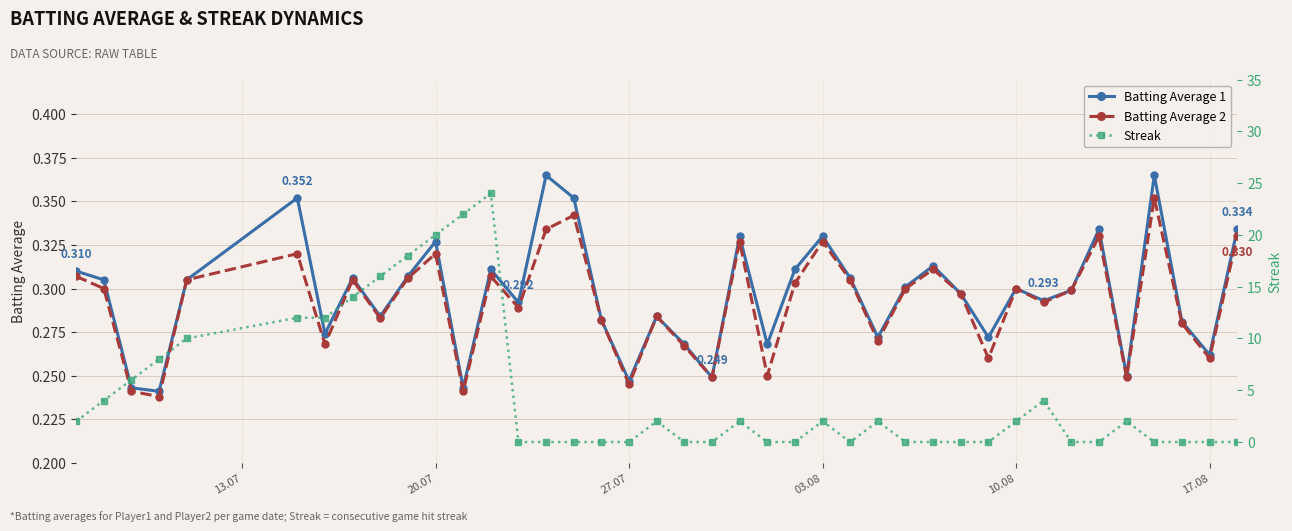

How many interior local peaks does the Streak series have?

7